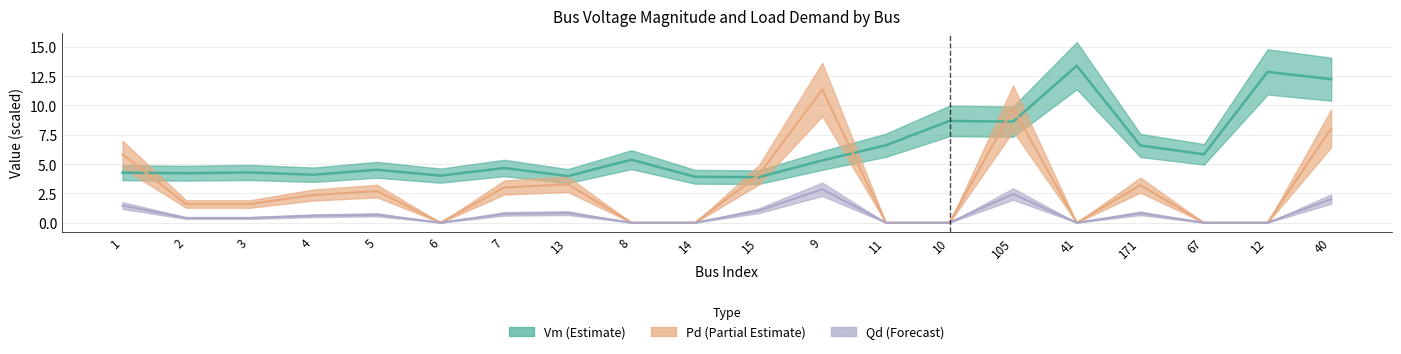

Reading left to right, what are all the values shown in this chart?

Vm: 4.3	4.2	4.3	4.1	4.5	4.0	4.7	4.0	5.4	3.9	3.9	5.3	6.6	8.7	8.6	13.4	6.6	5.8	12.9	12.2
Pd: 5.8	1.6	1.6	2.4	2.7	0.0	3.0	3.3	0.0	0.0	4.1	11.4	0.0	0.0	9.7	0.0	3.2	0.0	0.0	8.0
Qd: 1.5	0.4	0.4	0.6	0.7	0.0	0.8	0.8	0.0	0.0	1.0	2.8	0.0	0.0	2.4	0.0	0.8	0.0	0.0	2.0